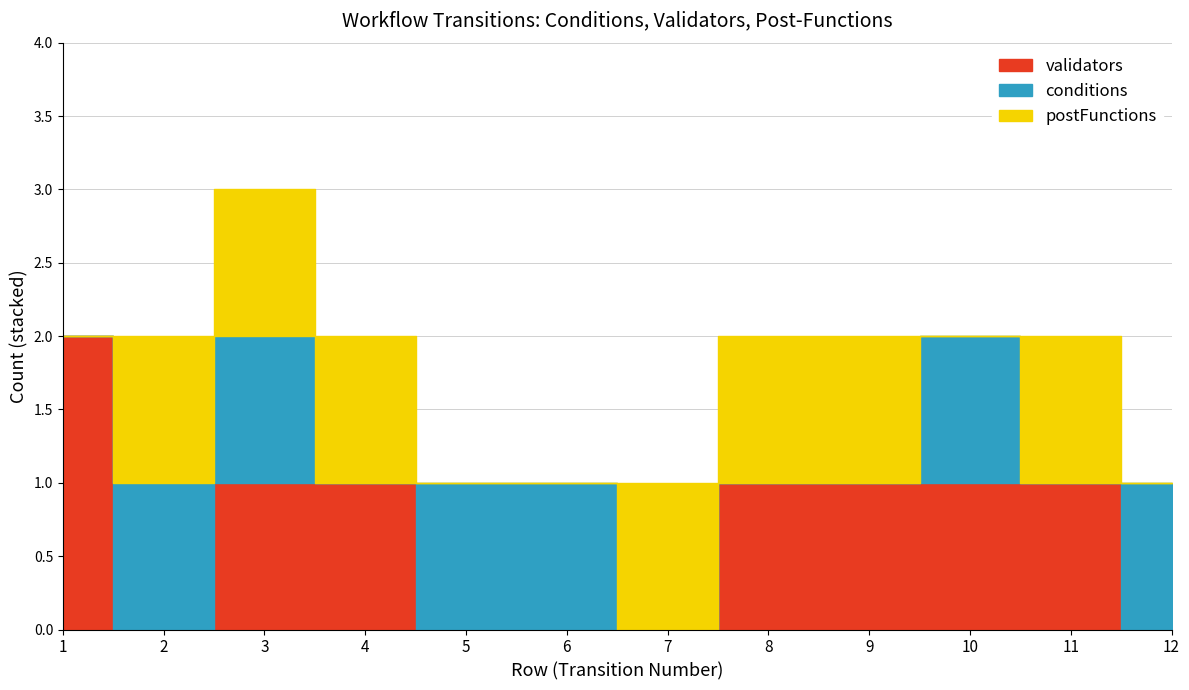

How many lines are shown in the chart?

3